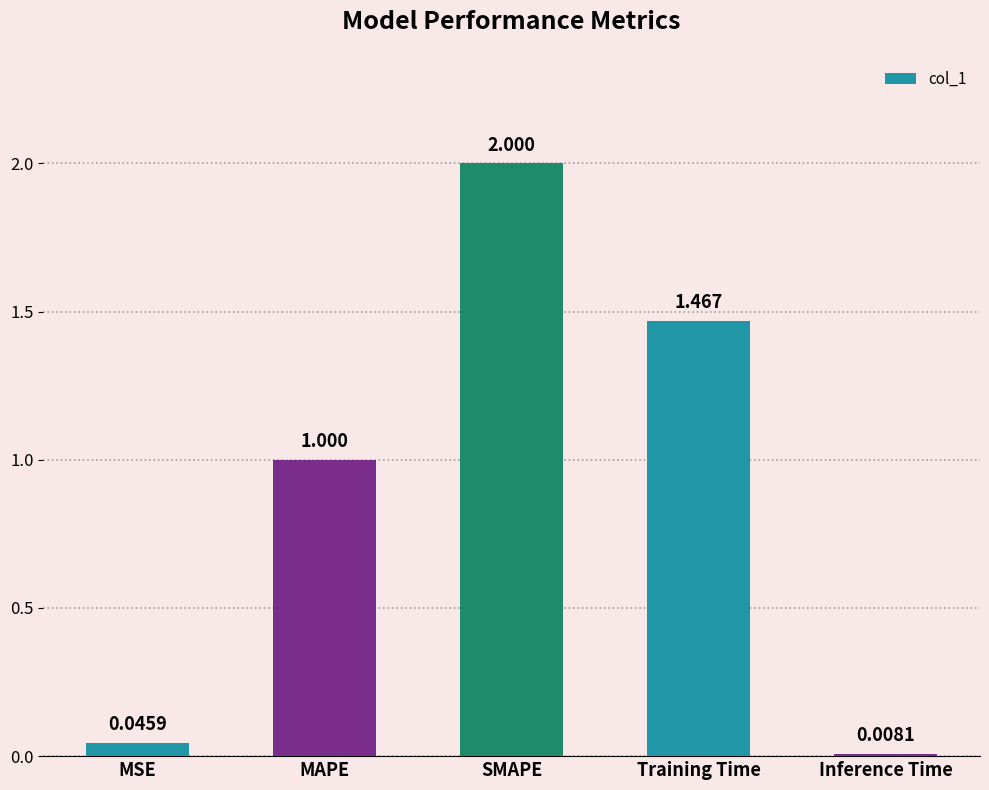

The value at SMAPE is 2.9. True or false?

False